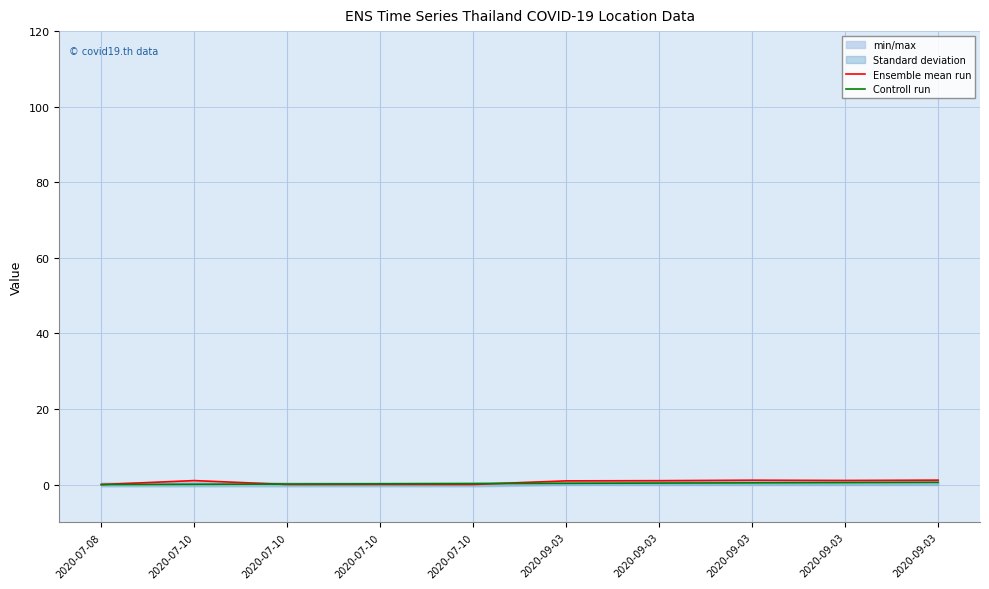

What is the difference between the maximum and minimum values in the Ensemble mean run series?

1.2